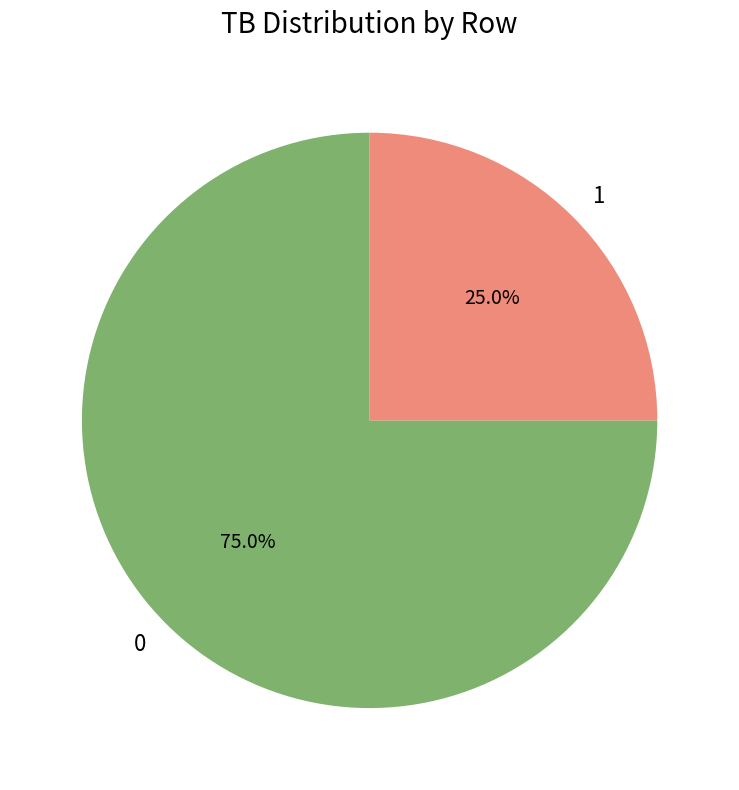

Is the sum of 0 and 1 greater than half?

Yes